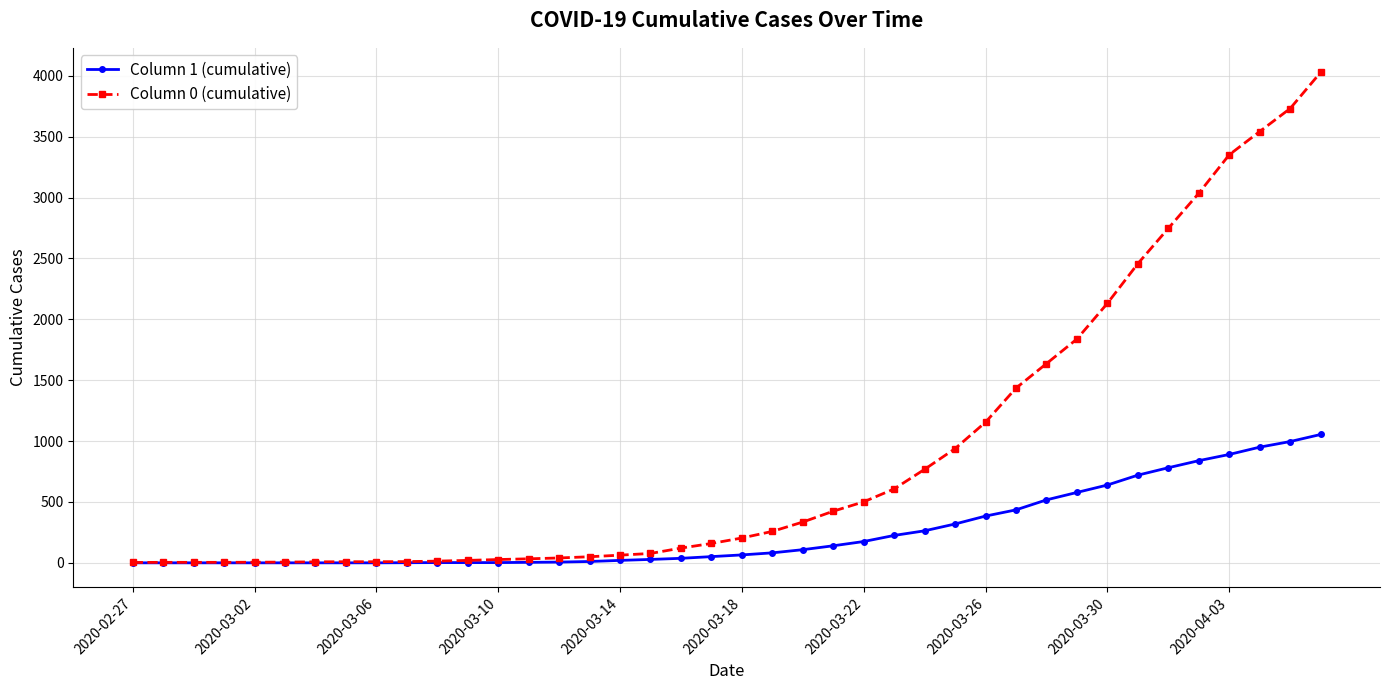

Which series has the largest total across all categories?

Column 0 (cumulative)